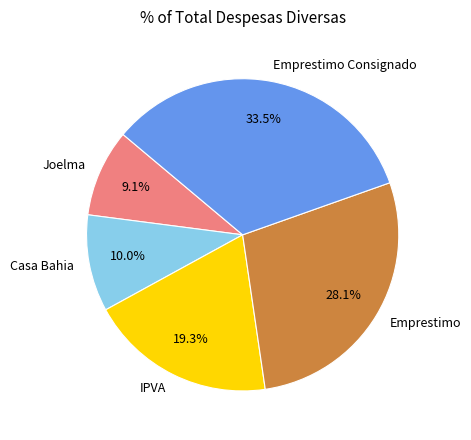

Which slice is the largest?

Emprestimo Consignado